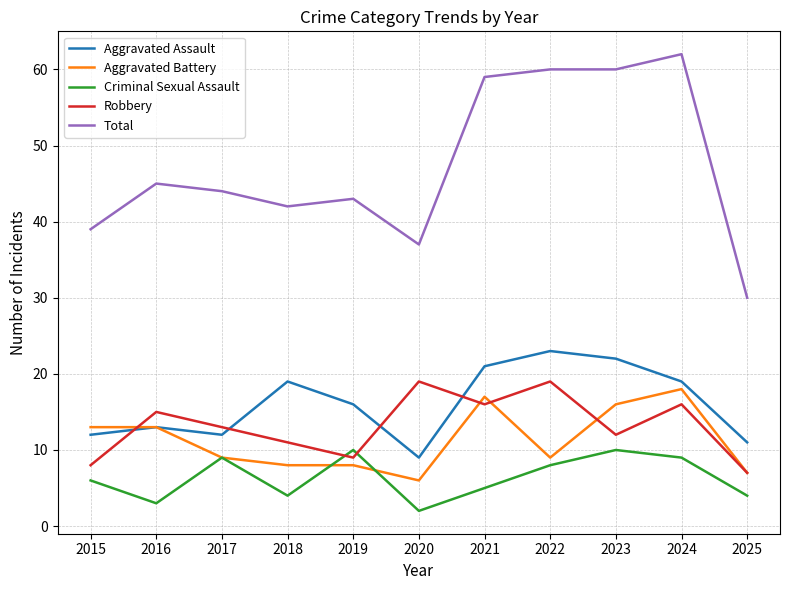

How many interior local valleys does the Criminal Sexual Assault series have?

3